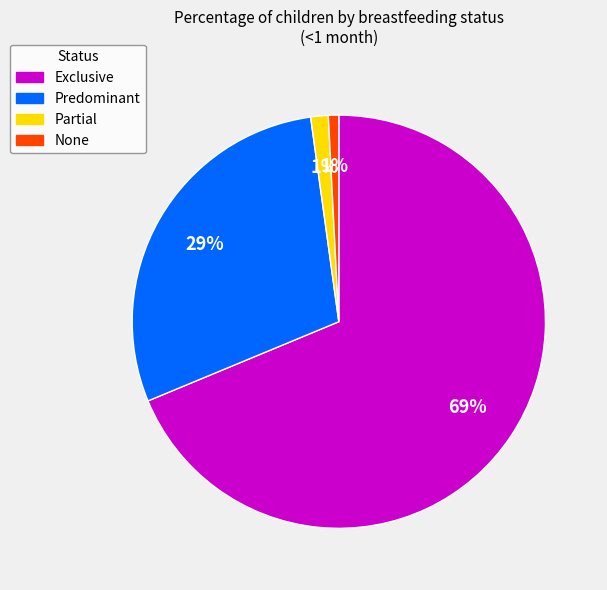

To the nearest percent, what percentage of the pie is Predominant?

29%